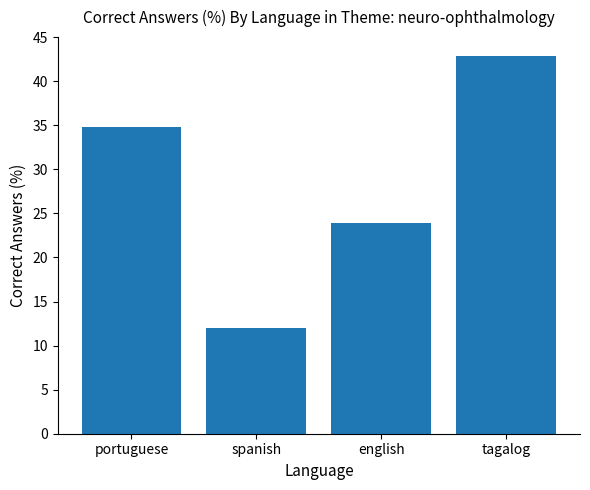

List the labels in order of value, smallest first.

spanish, english, portuguese, tagalog